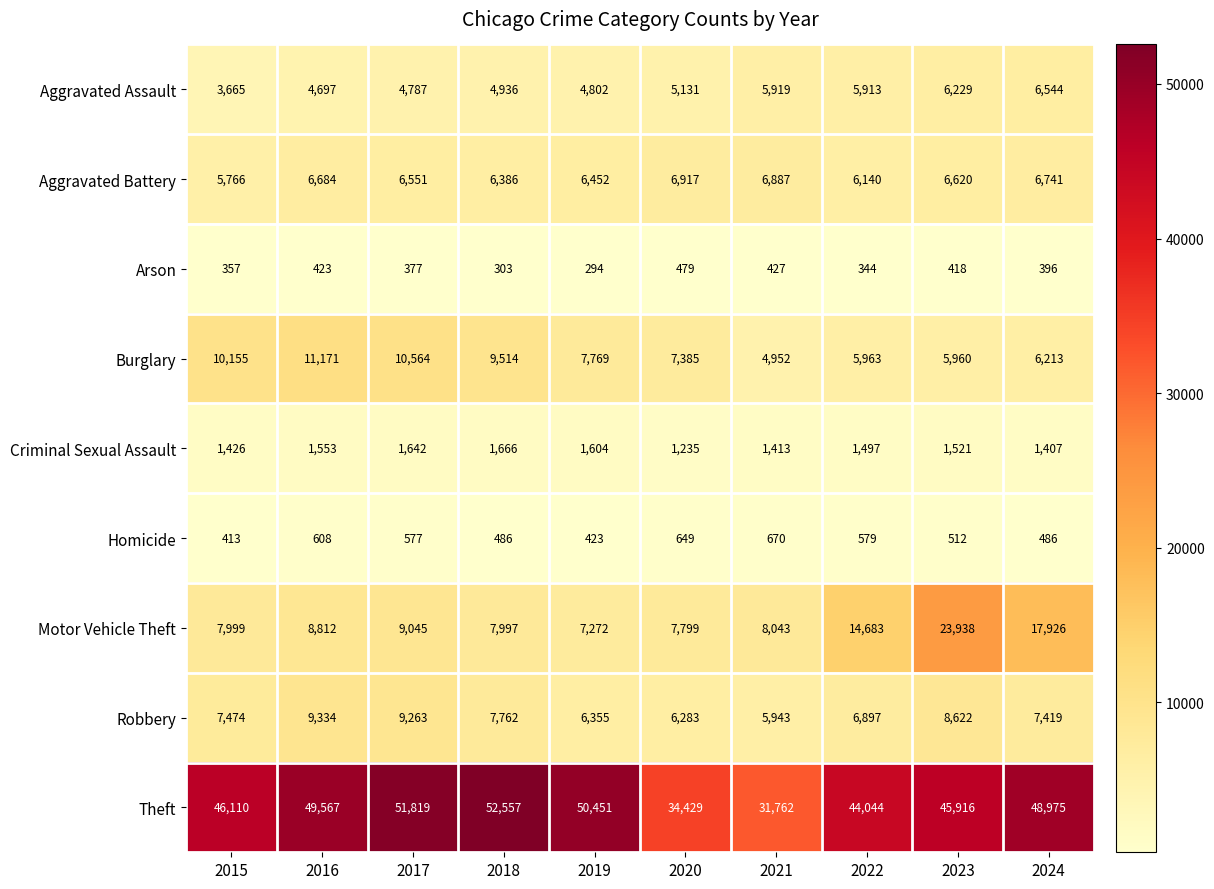

True or false: Robbery has a value of 2489 at 2015.

False